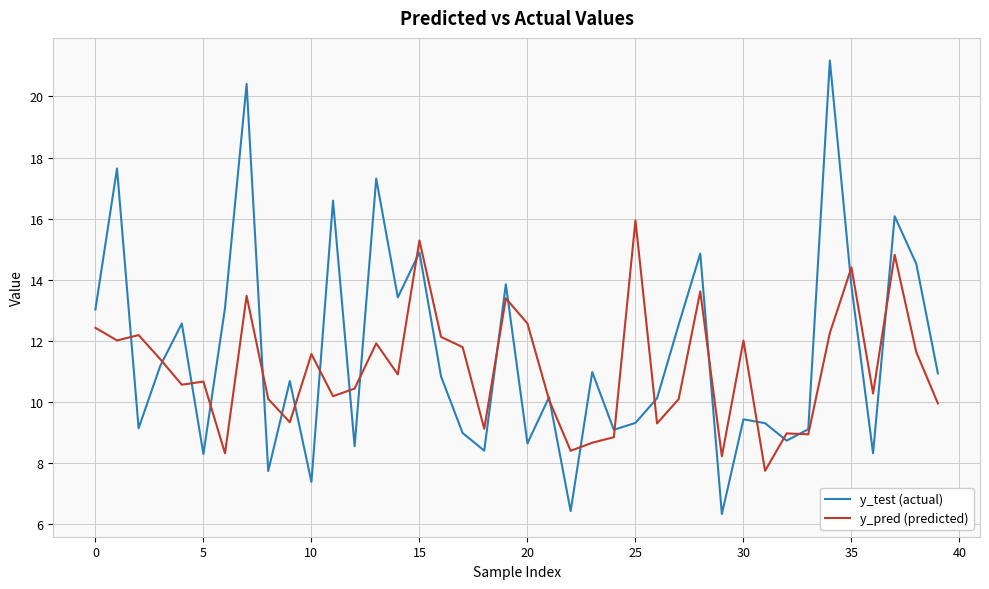

Rank the series by their maximum value, from lowest to highest.

y_pred (predicted), y_test (actual)